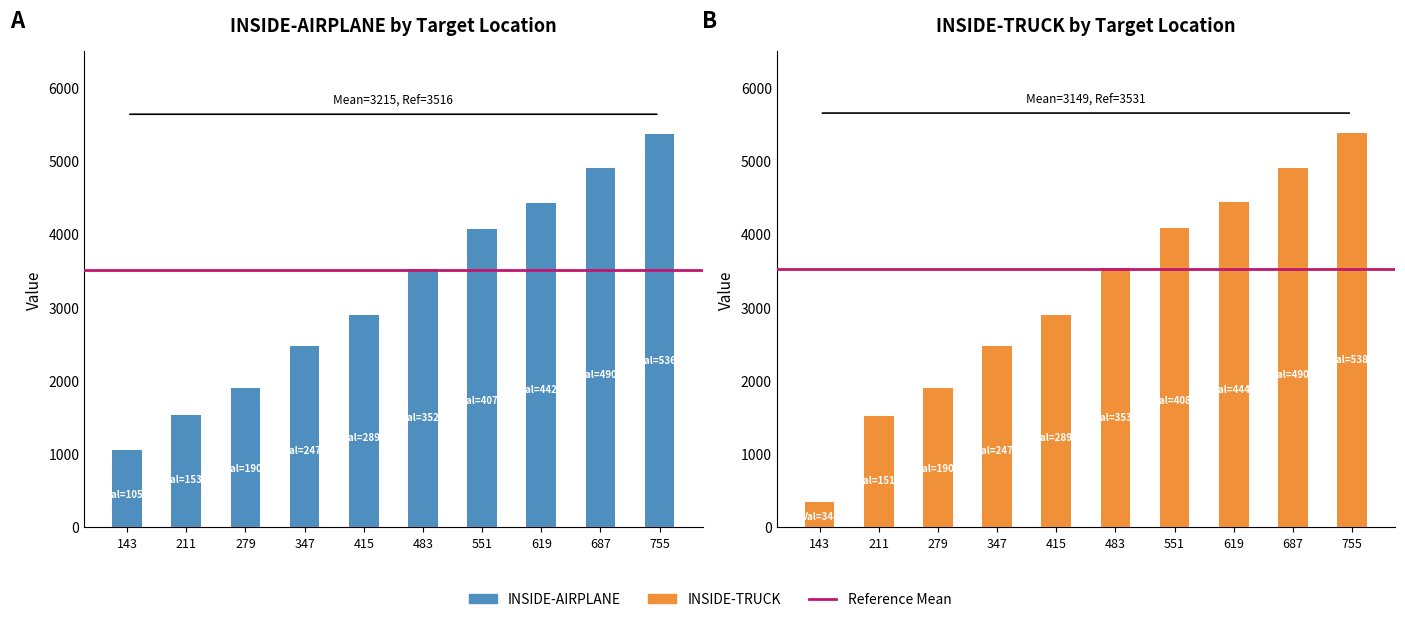

Which series has the largest range (max minus min)?

INSIDE-TRUCK